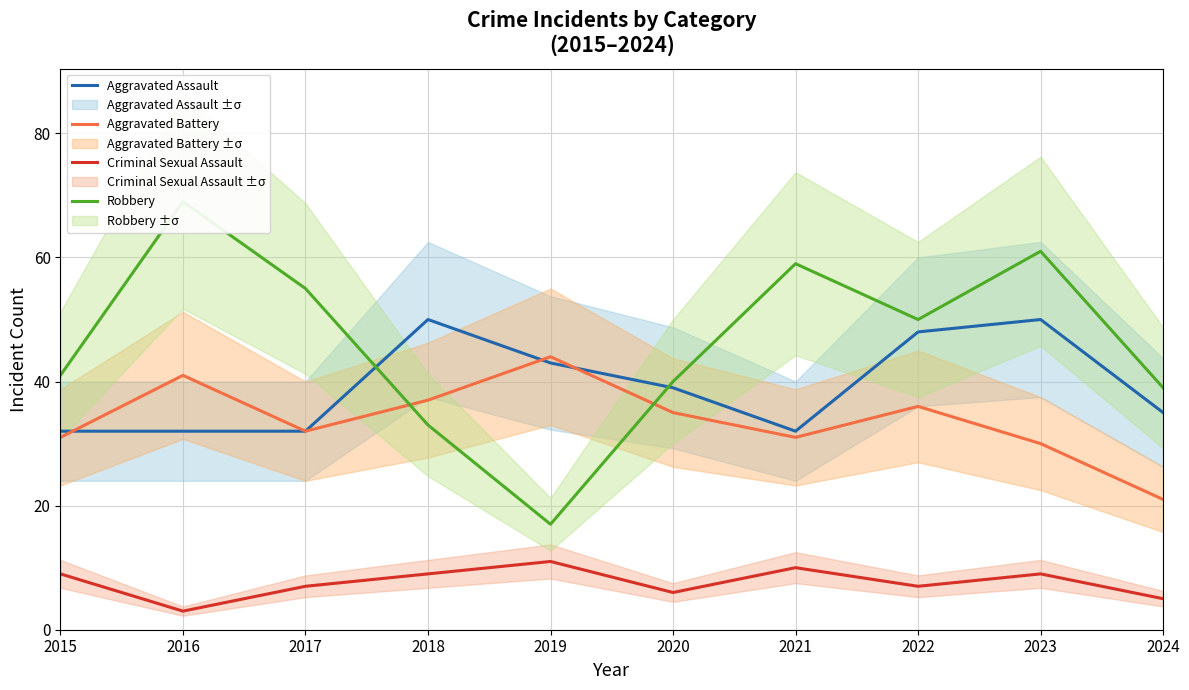

At which category does Aggravated Assault reach its first local peak?

2018